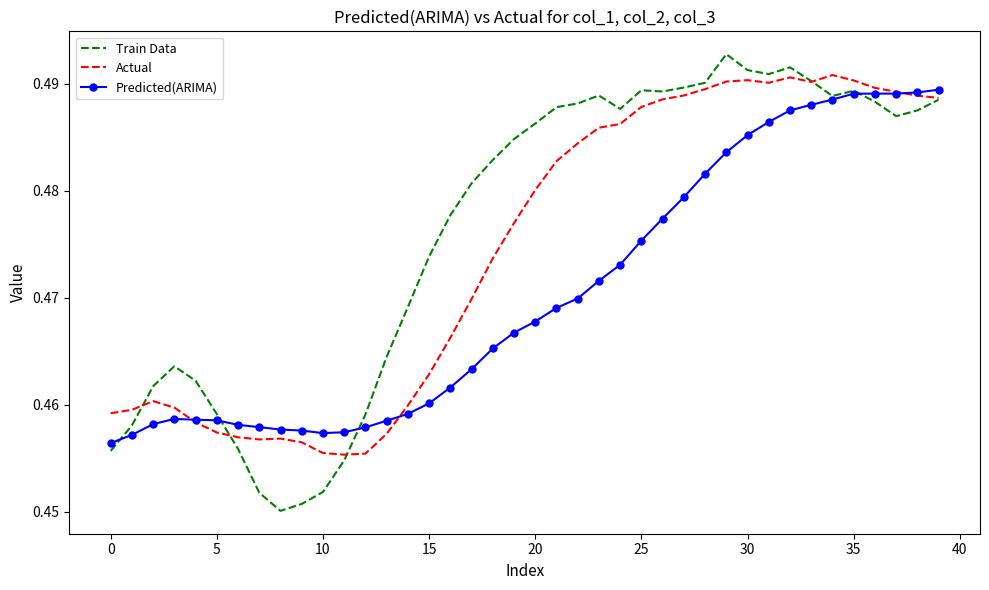

List the series in order of their overall mean, lowest first.

Predicted(ARIMA), Actual, Train Data